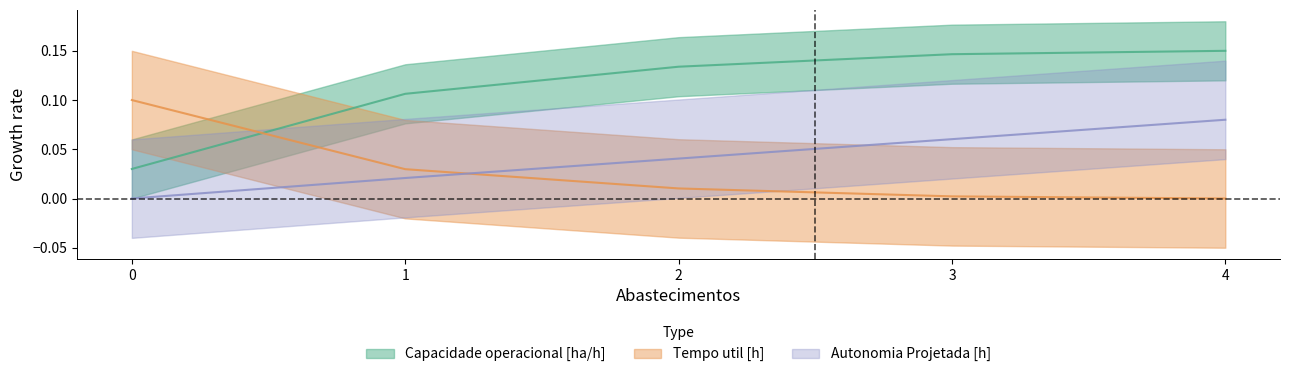

Reading left to right, what are all the values shown in this chart?

Capacidade operacional [ha/h]: 0=0.0	1=0.1	2=0.1	3=0.1	4=0.1
Tempo util [h]: 0=0.1	1=0.0	2=0.0	3=0.0	4=0.0
Autonomia Projetada [h]: 0=0.0	1=0.0	2=0.0	3=0.1	4=0.1